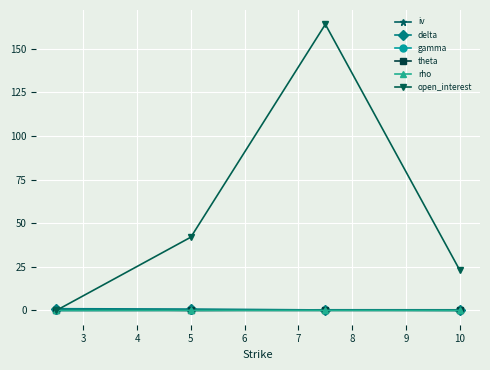

What is the difference between the second highest and second lowest values in the delta series?

0.5